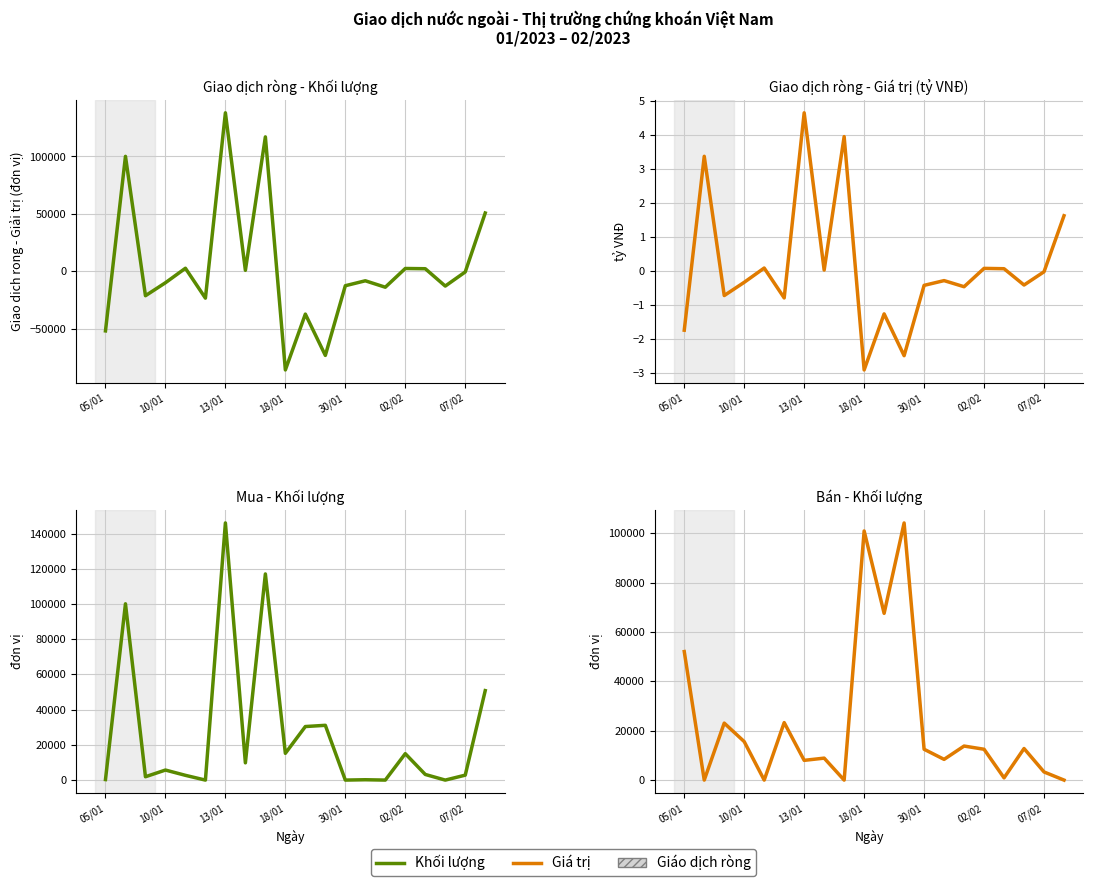

What is the difference between the Mua - Khối lượng values at 11 and 7?

21300.0